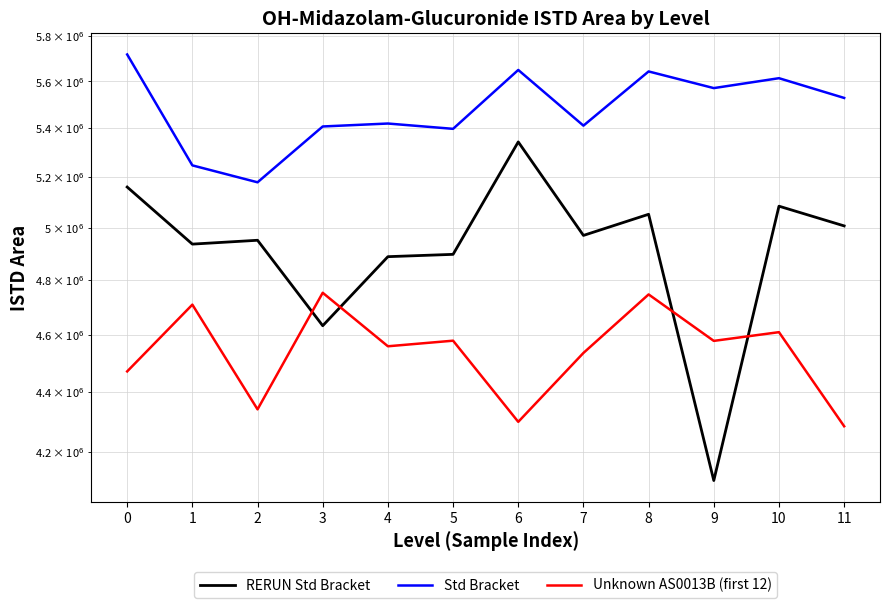

How many data points in Std Bracket are less than 5528913?

6